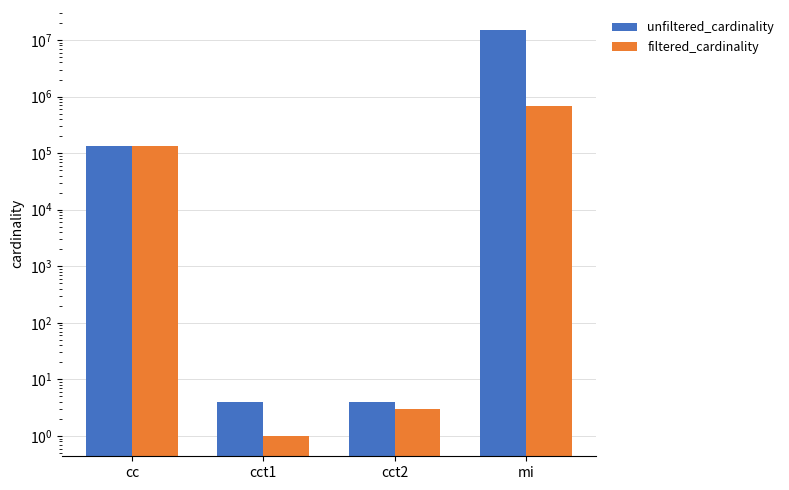

How many series are shown in this chart?

2